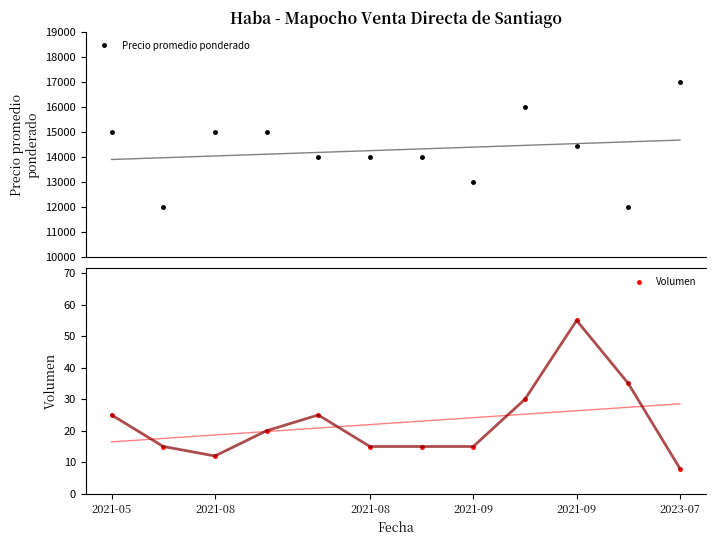

What is the maximum value for Precio promedio ponderado?

17000